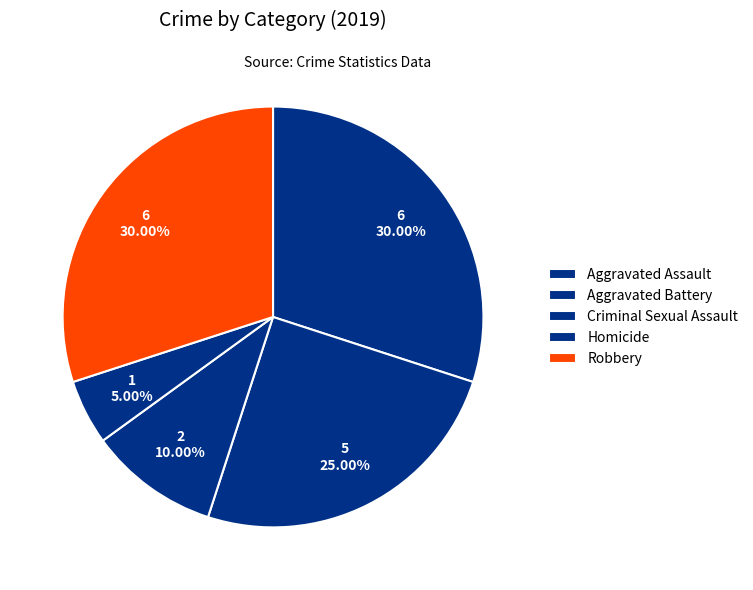

How many segments does this pie chart have?

5